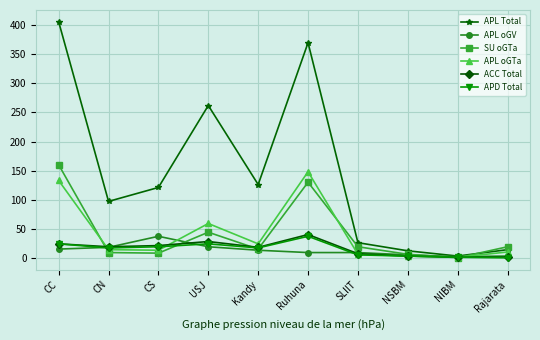

What is the sum of all ACC Total values?

162